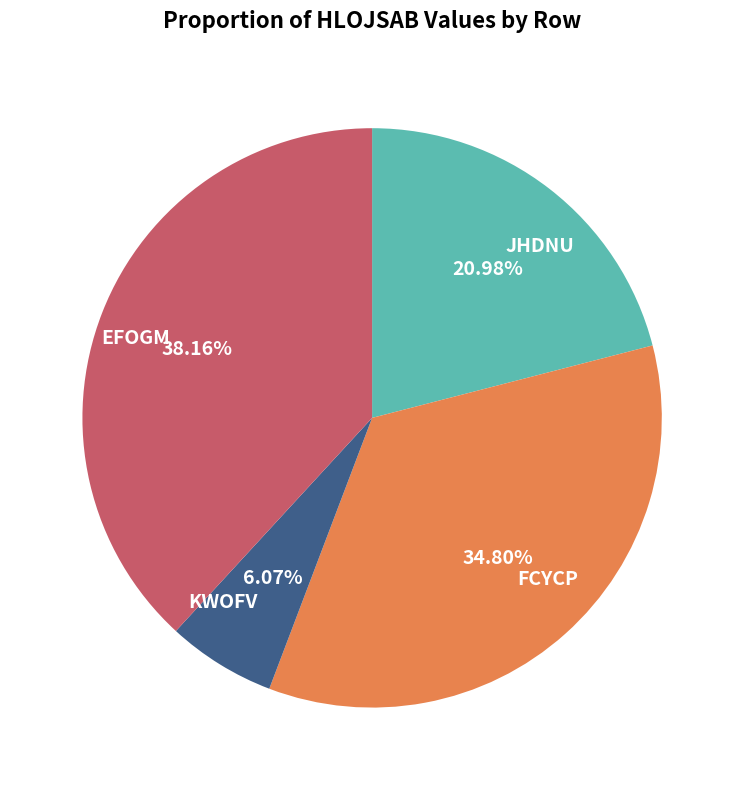

Is there any slice that represents more than half of the pie?

No